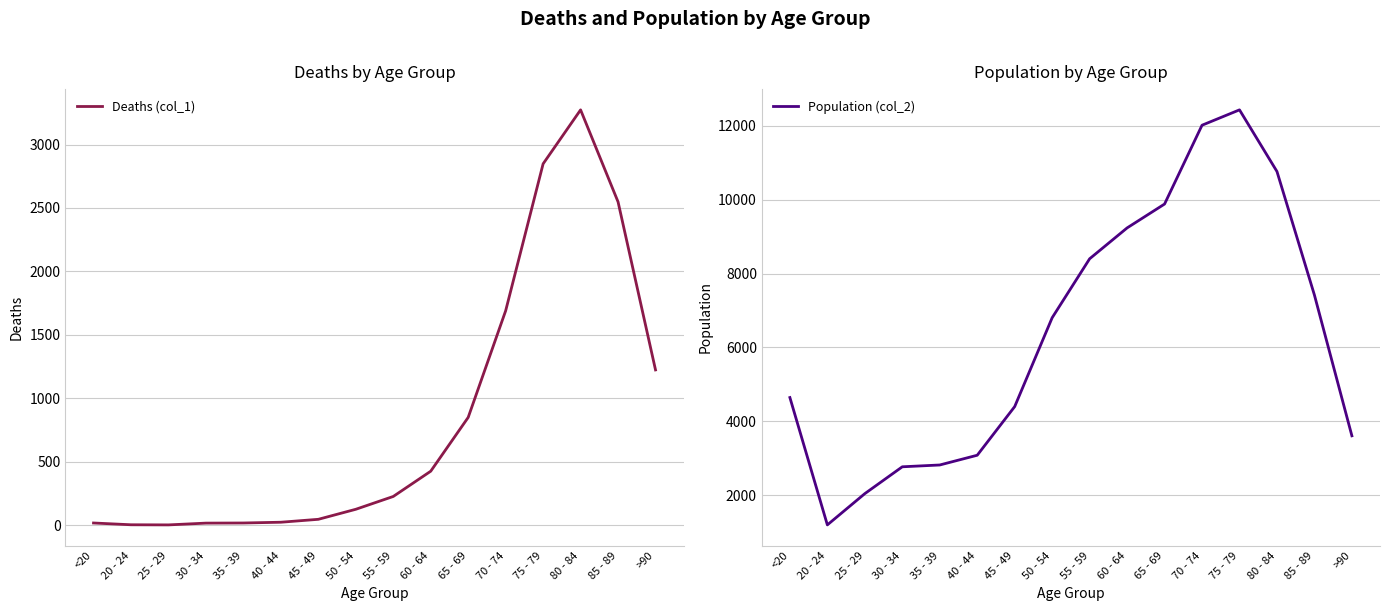

True or false: Deaths (col_1) has more than 0 points higher than both neighbors.

True